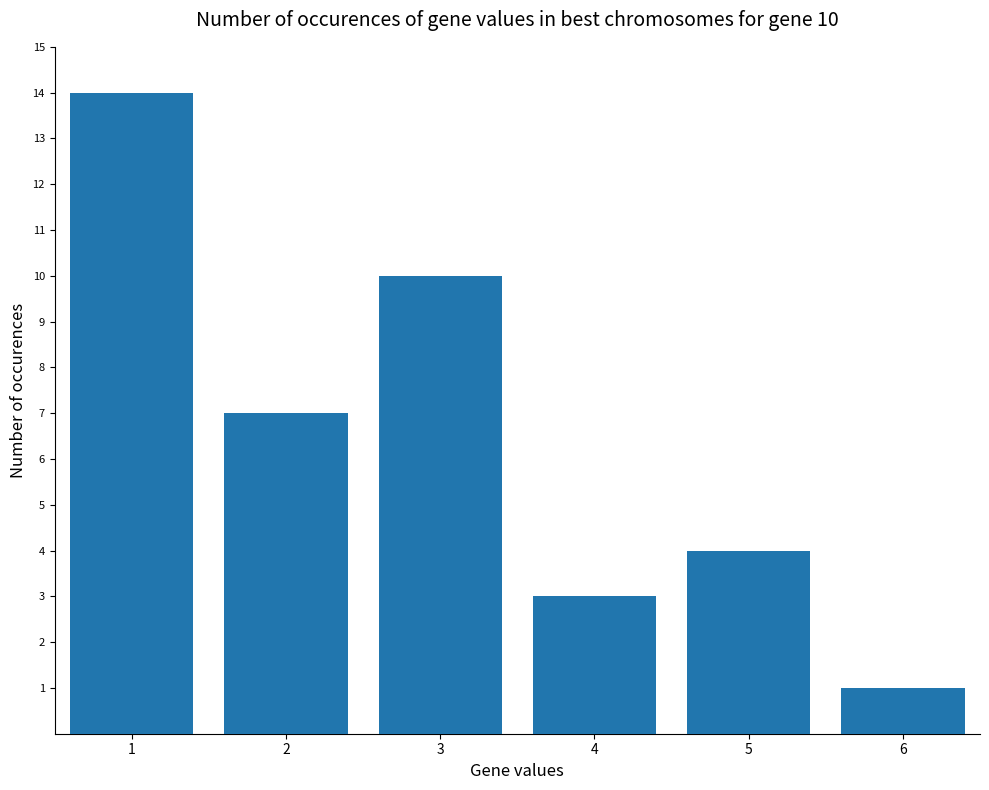

The chart shows a value of 10 at 2. True or false?

False